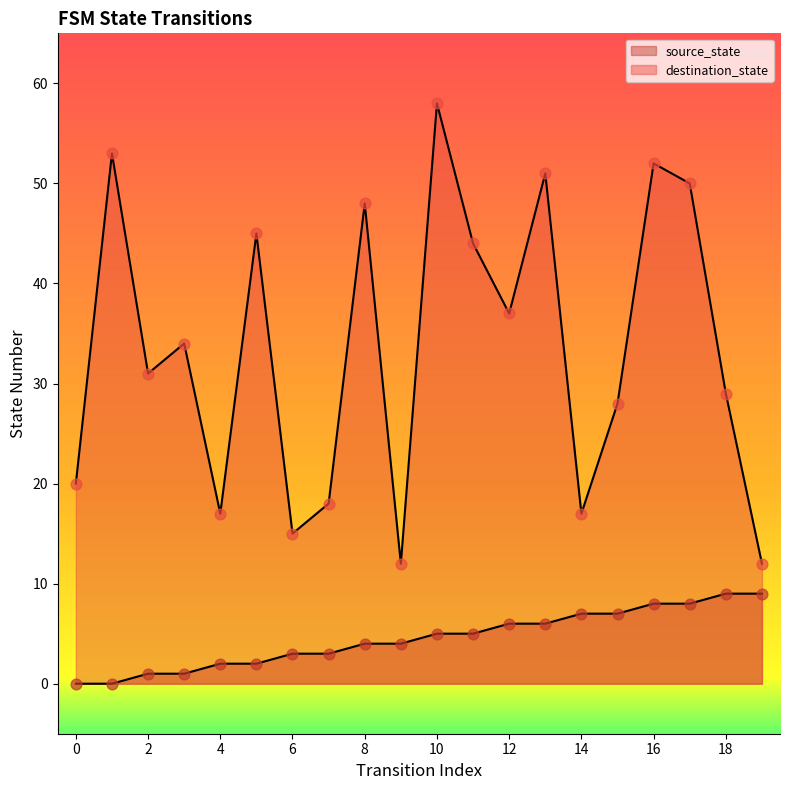

What is the total value across all series at 5?

47